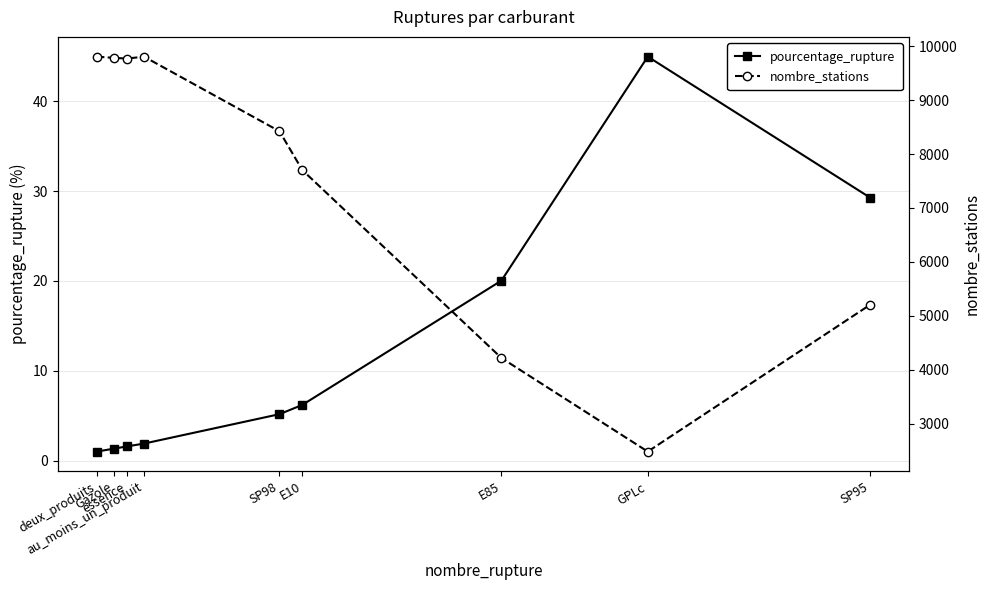

True or false: pourcentage_rupture has a value of 9.5 at SP95.

False